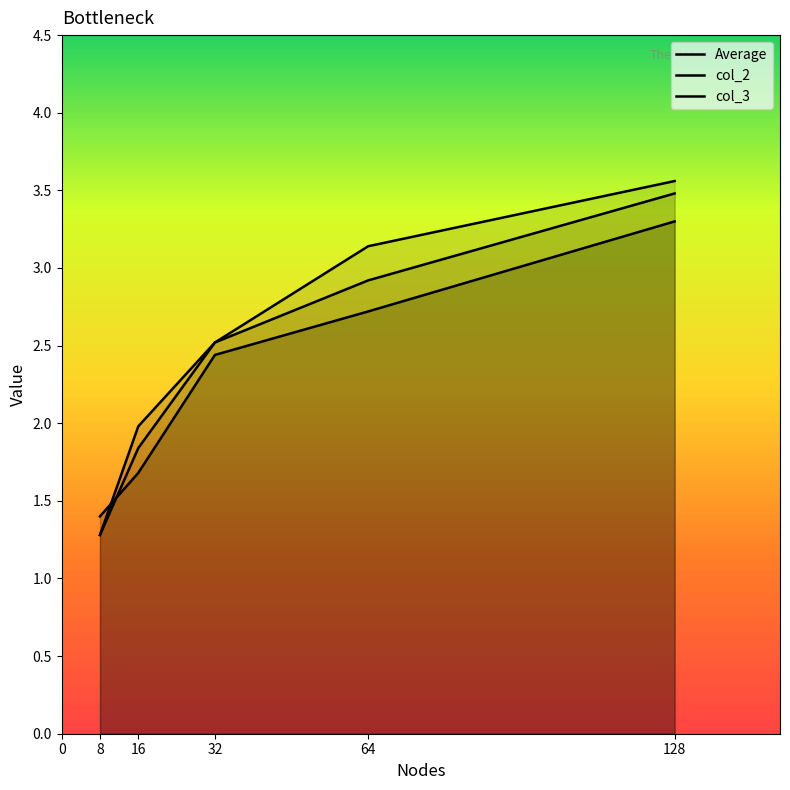

How many values in the col_3 series are below 2?

2